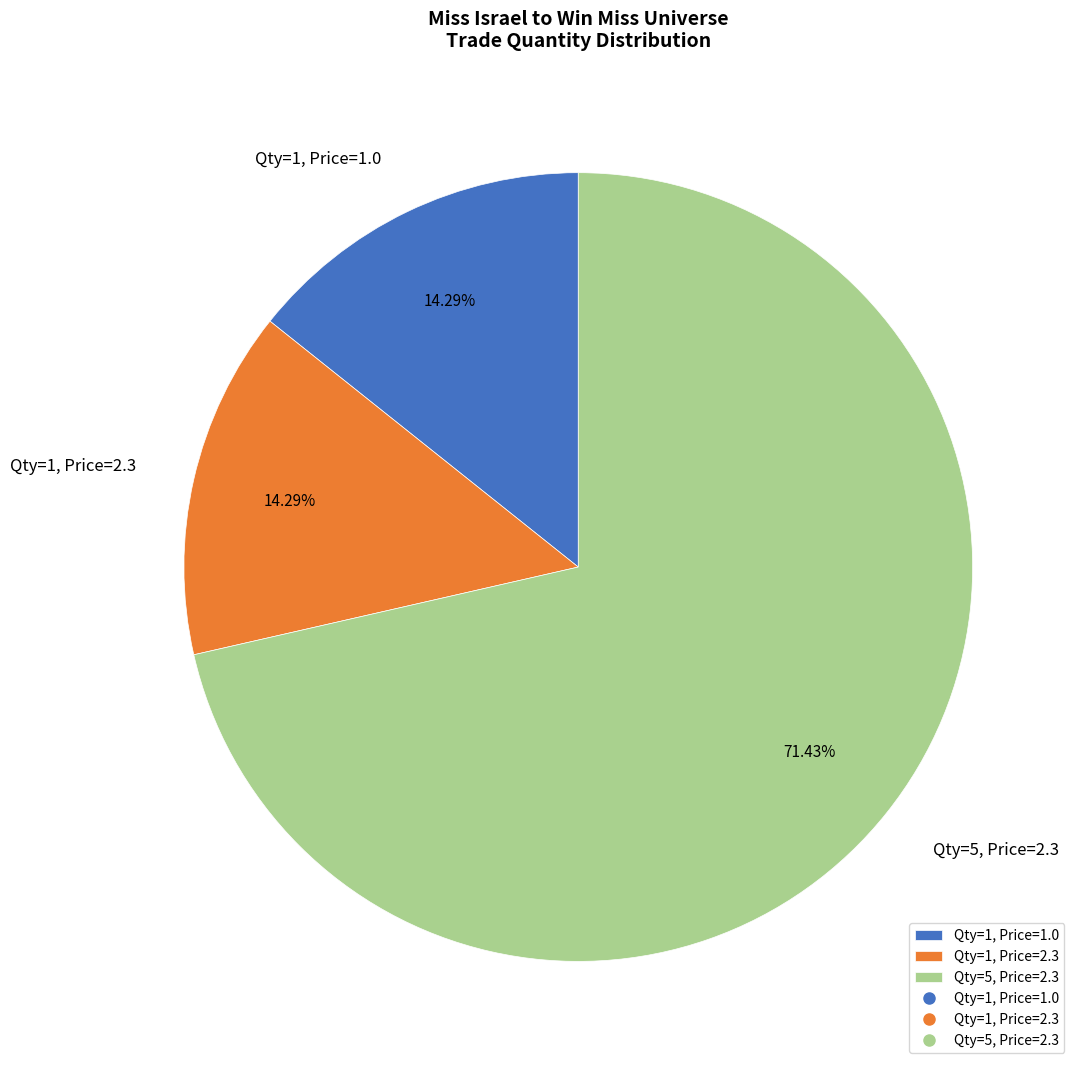

To the nearest percent, what is the average slice percentage?

33%